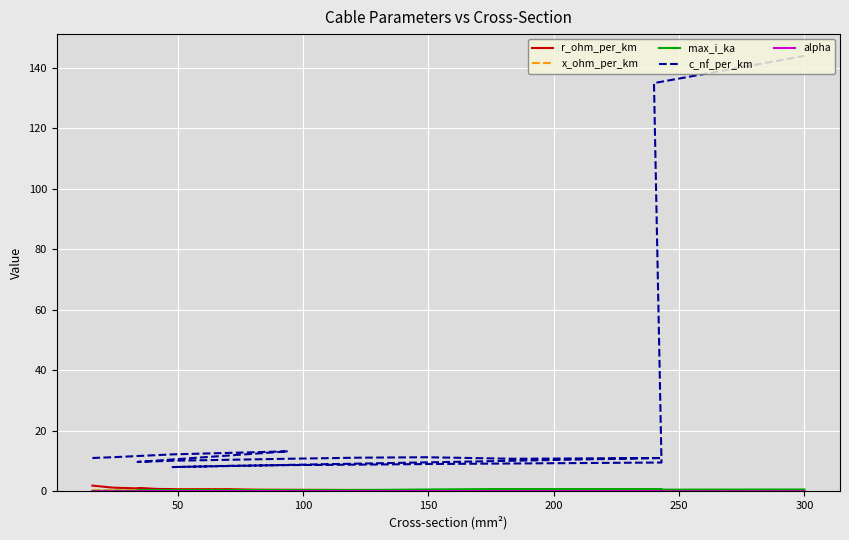

What is the difference between the highest and lowest values at 300?

144.0